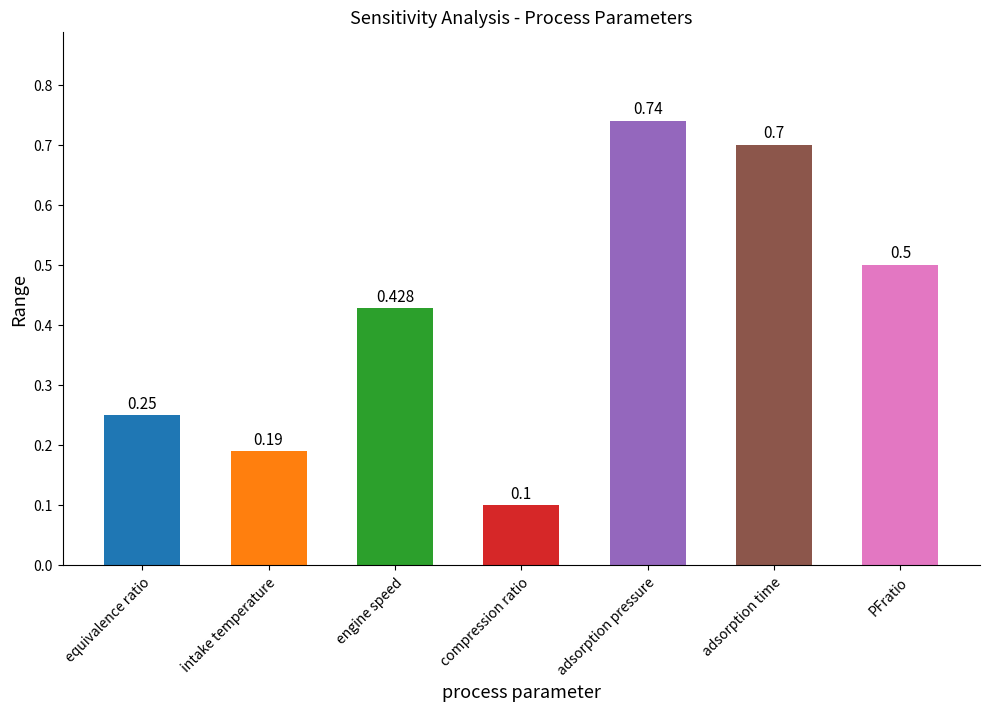

What is the label of the 7th bar from the left?

PFratio